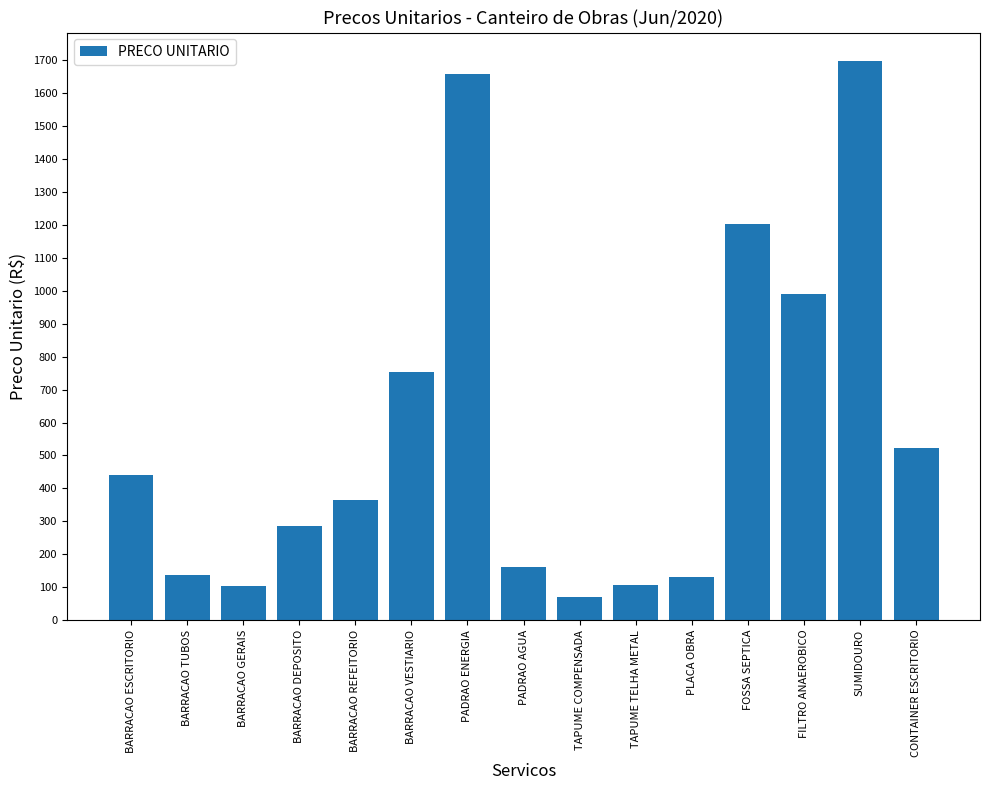

What is the approximate value at BARRACAO TUBOS?

137.6